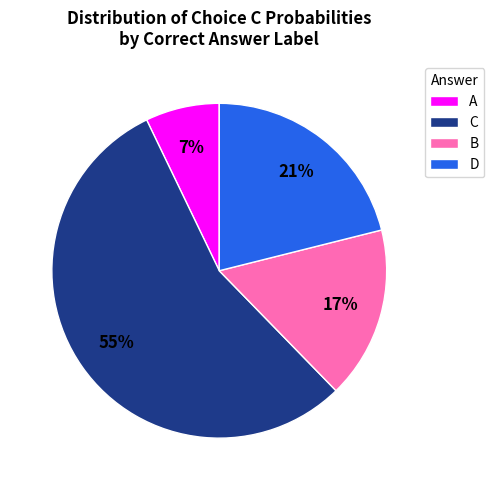

What is the smallest slice in the pie chart?

A